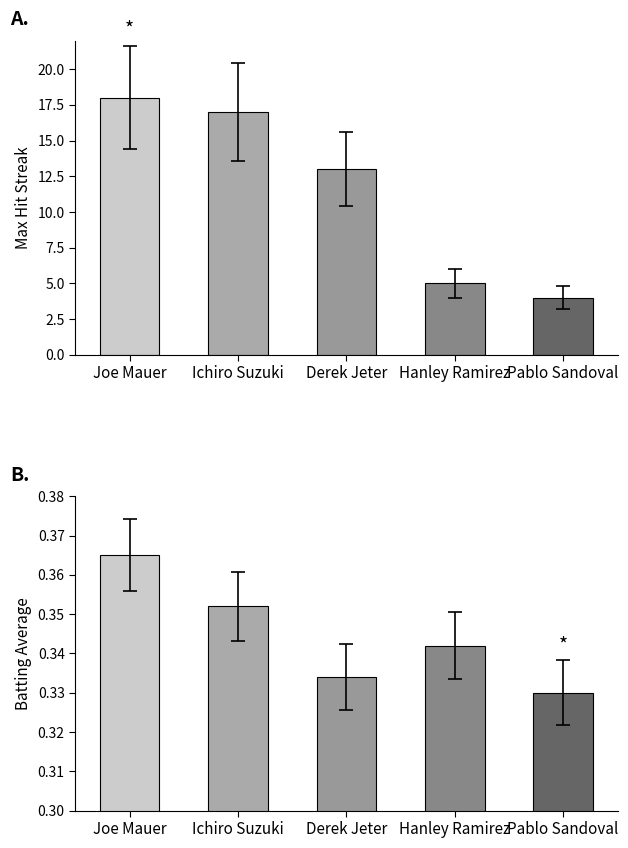

Which has a higher value, Joe Mauer or Pablo Sandoval?

Joe Mauer